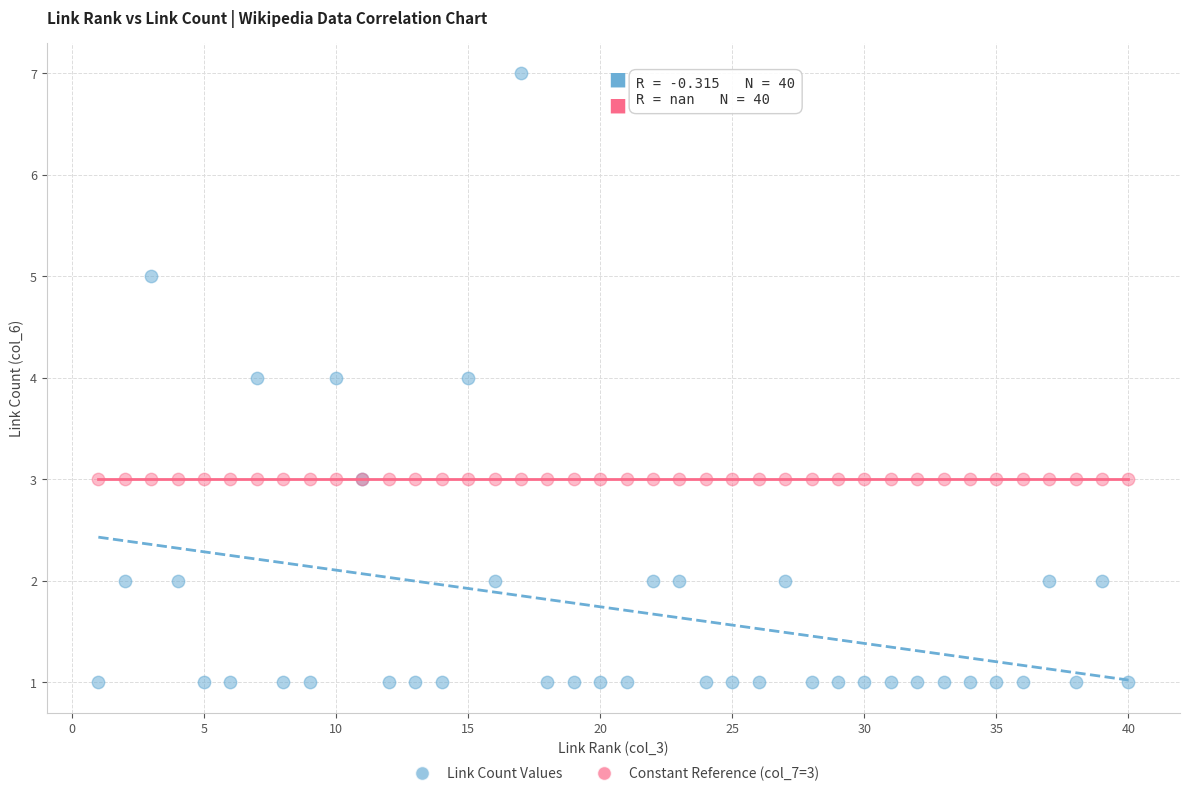

Which series reaches the maximum Y coordinate?

Link Count Values